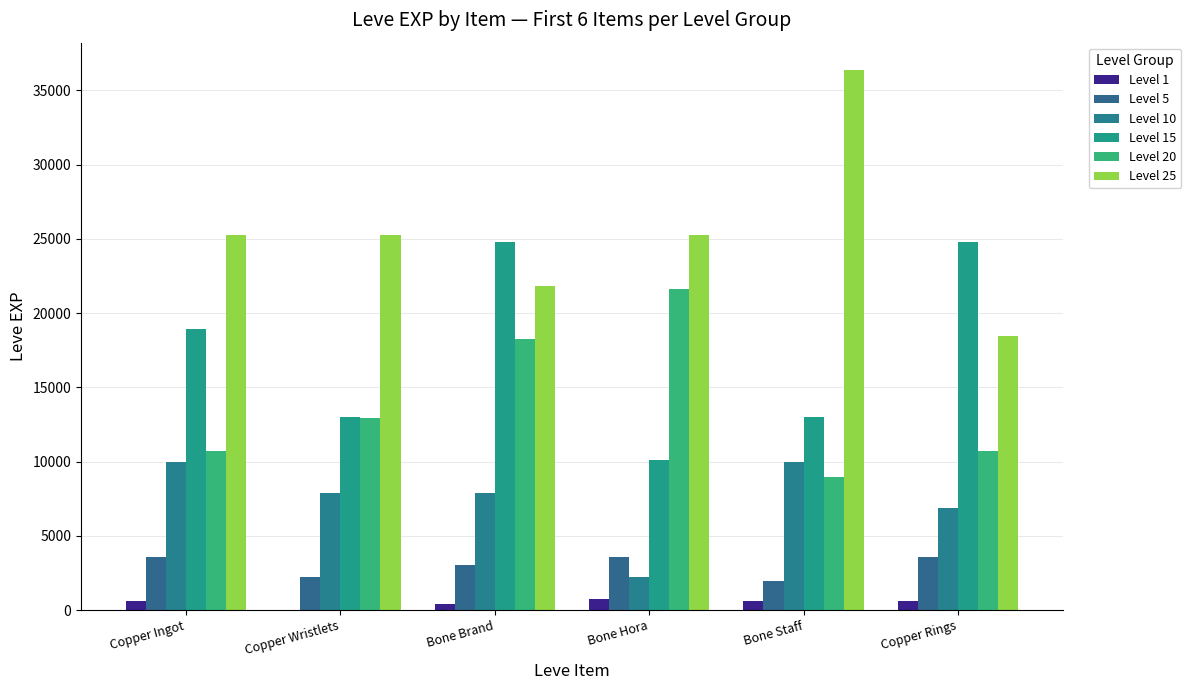

The value of Level 25 at Bone Hora is 25250. True or false?

True